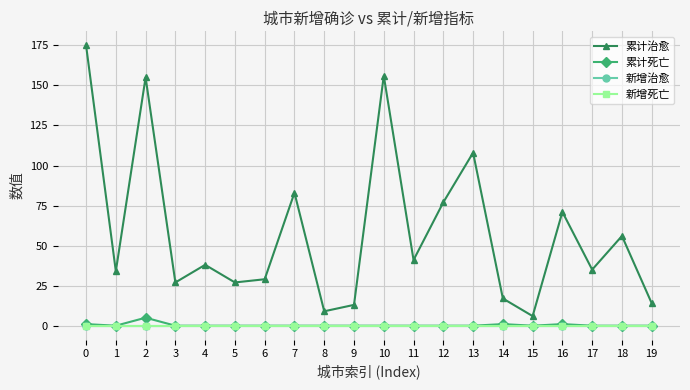

What is the difference between the highest and lowest values at 3?

27